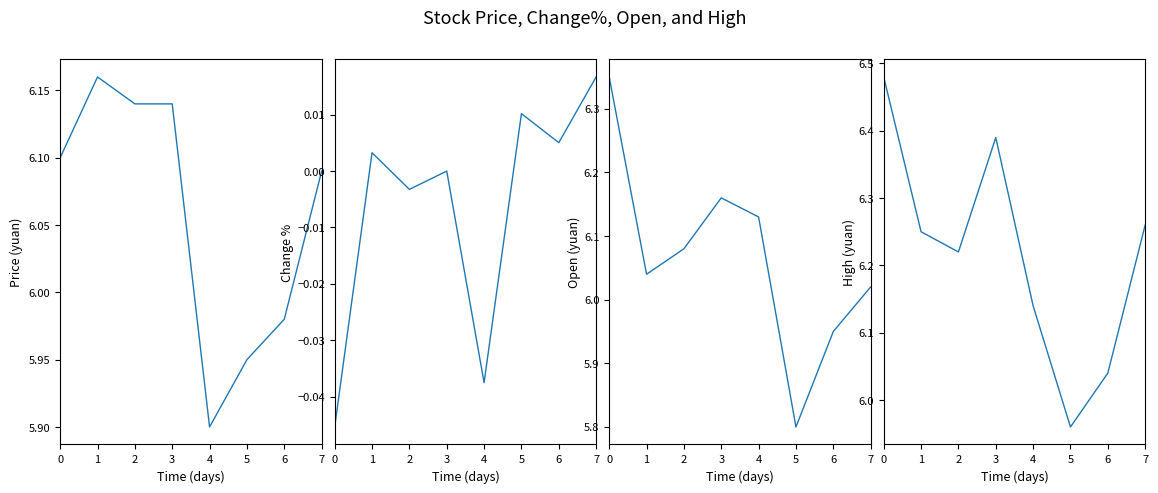

At 5, list the series in order from smallest to largest.

Change%, Open, Price, High